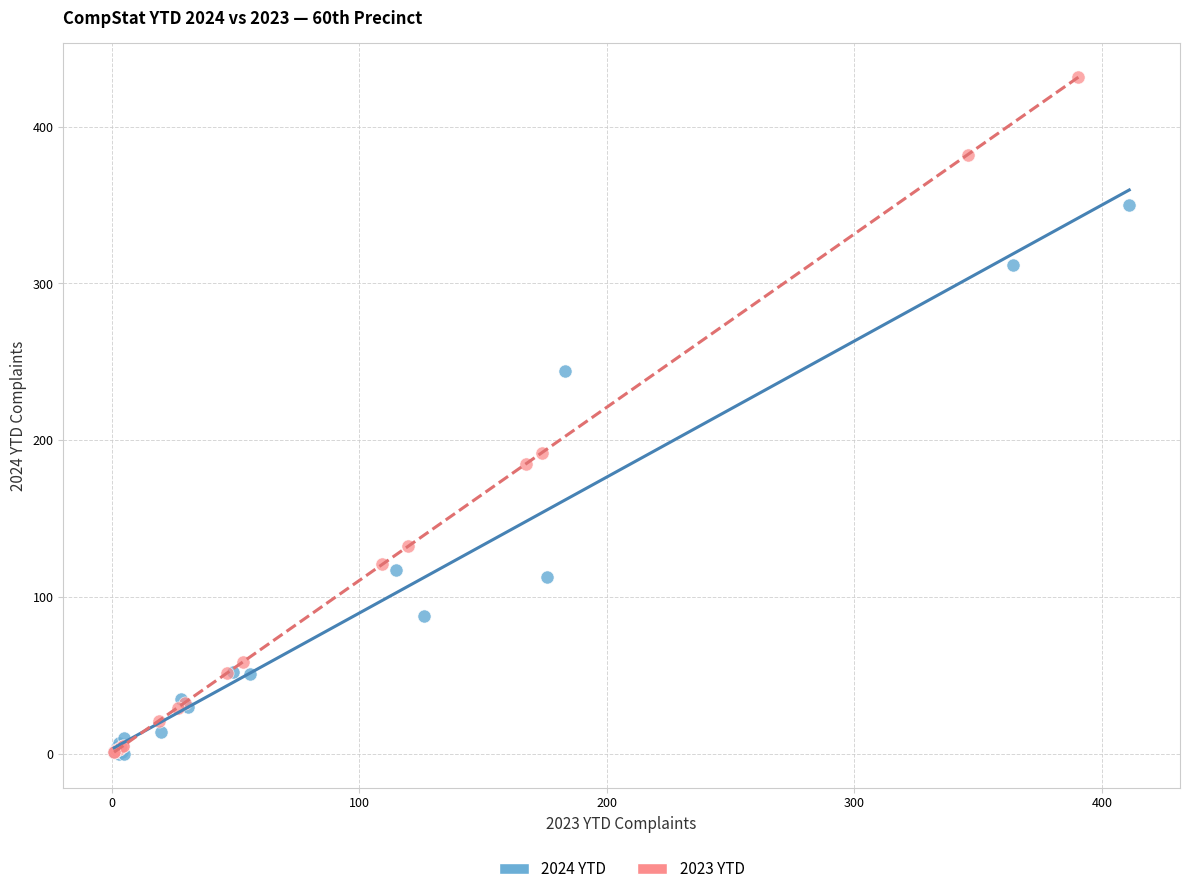

Which series has the widest spread of Y values?

2023 YTD